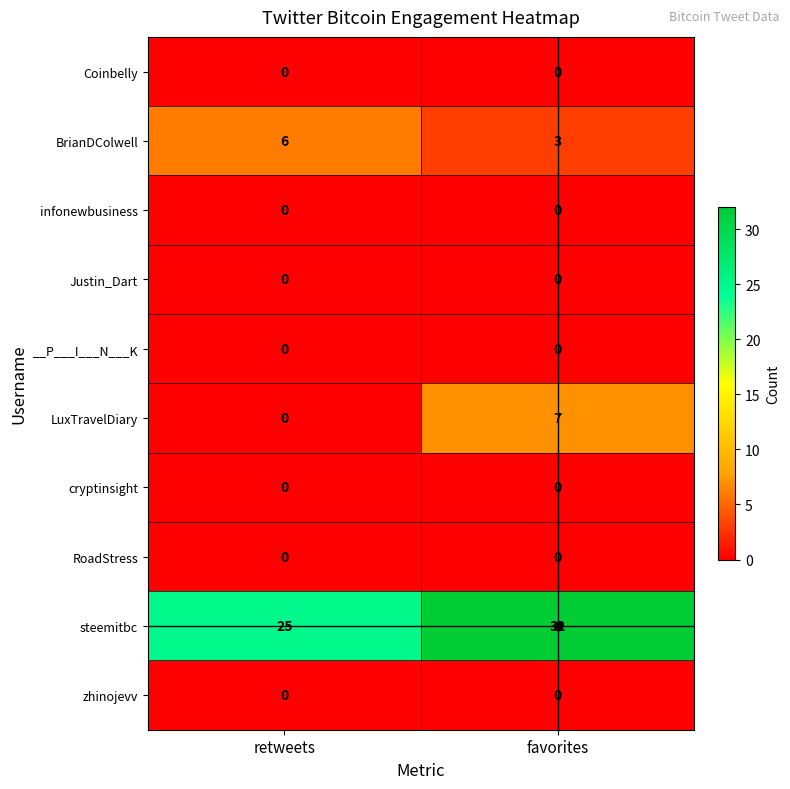

What is the difference between the highest and lowest values at retweets?

25